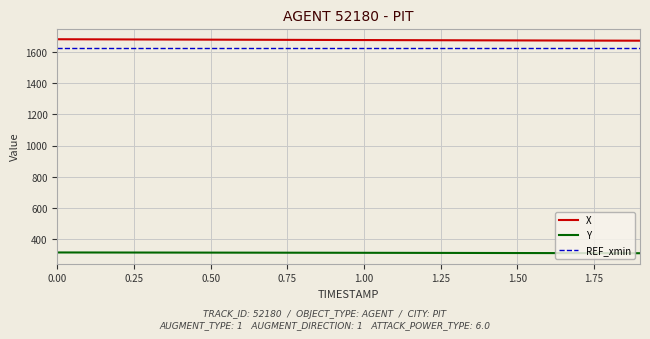

What is the minimum value shown in the chart?

311.1